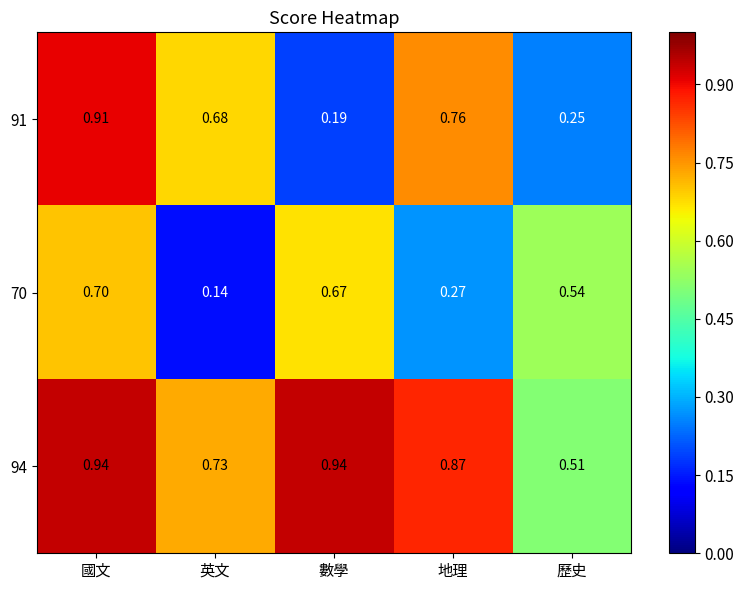

At which category is the sum across all series the highest?

國文